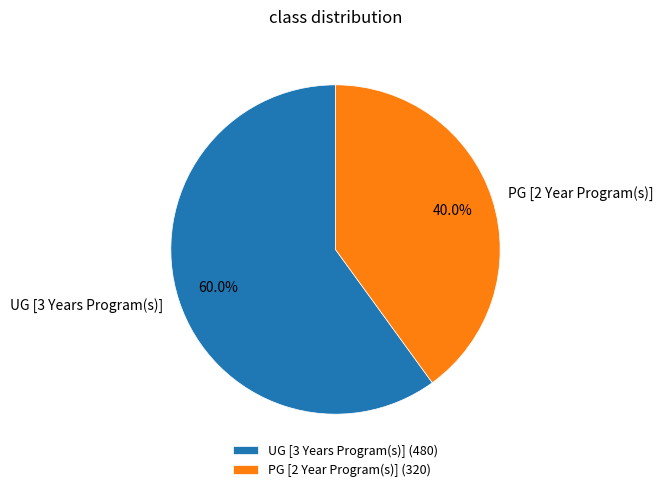

Which category has the biggest portion of the pie?

UG [3 Years Program(s)]